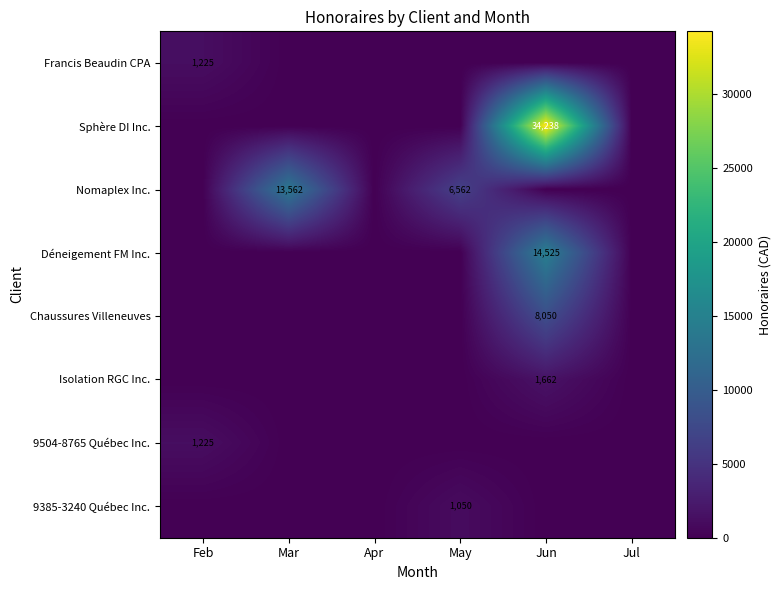

At which label is Sphère DI Inc. closest to 17118?

Feb